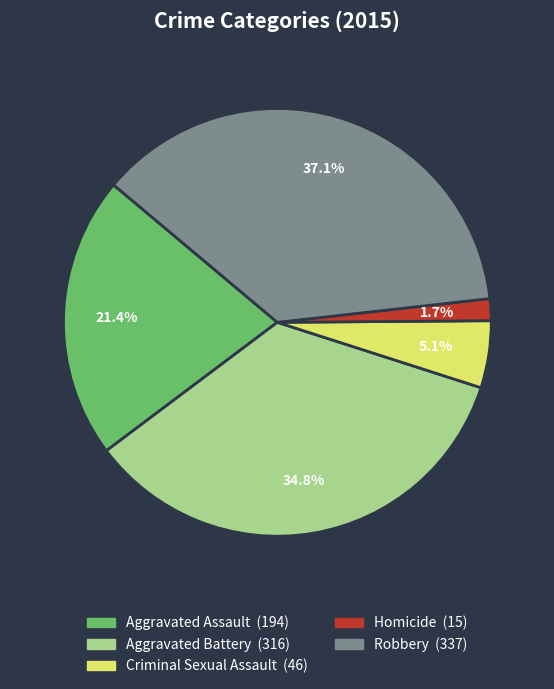

What percentage is the Robbery slice, to the nearest percent?

37%